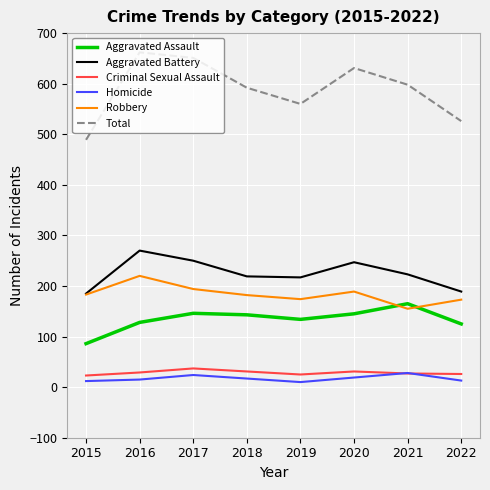

What value does the Robbery series have at 2022, to the nearest 5?

175